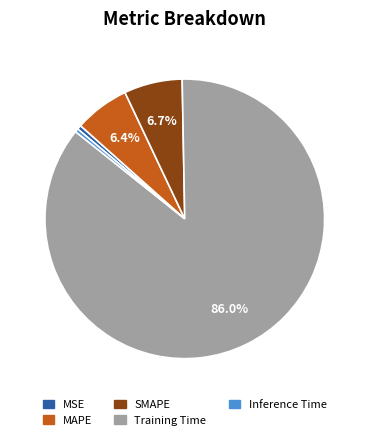

To the nearest percent, what is the average slice percentage?

20%